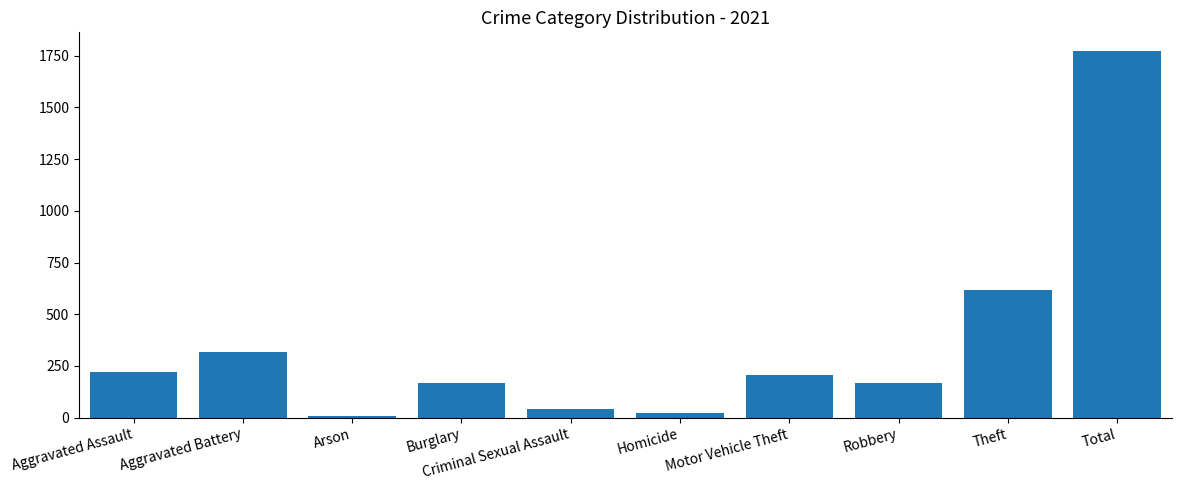

How many bars are there in total?

10